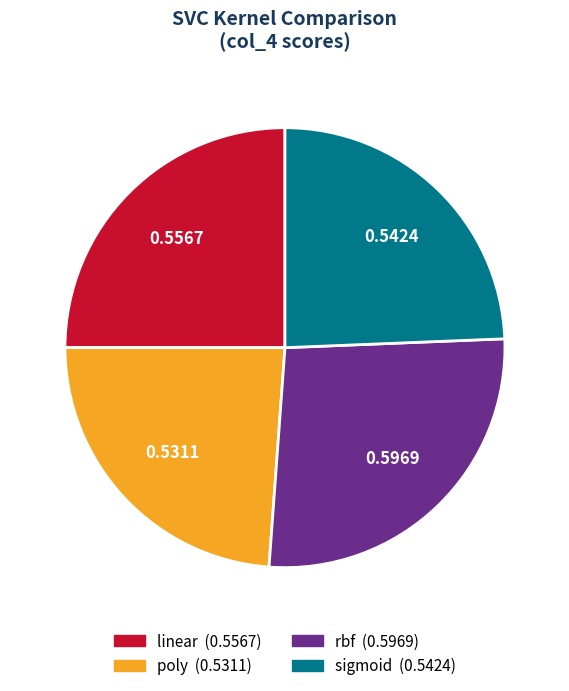

How many slices are in this pie chart?

4